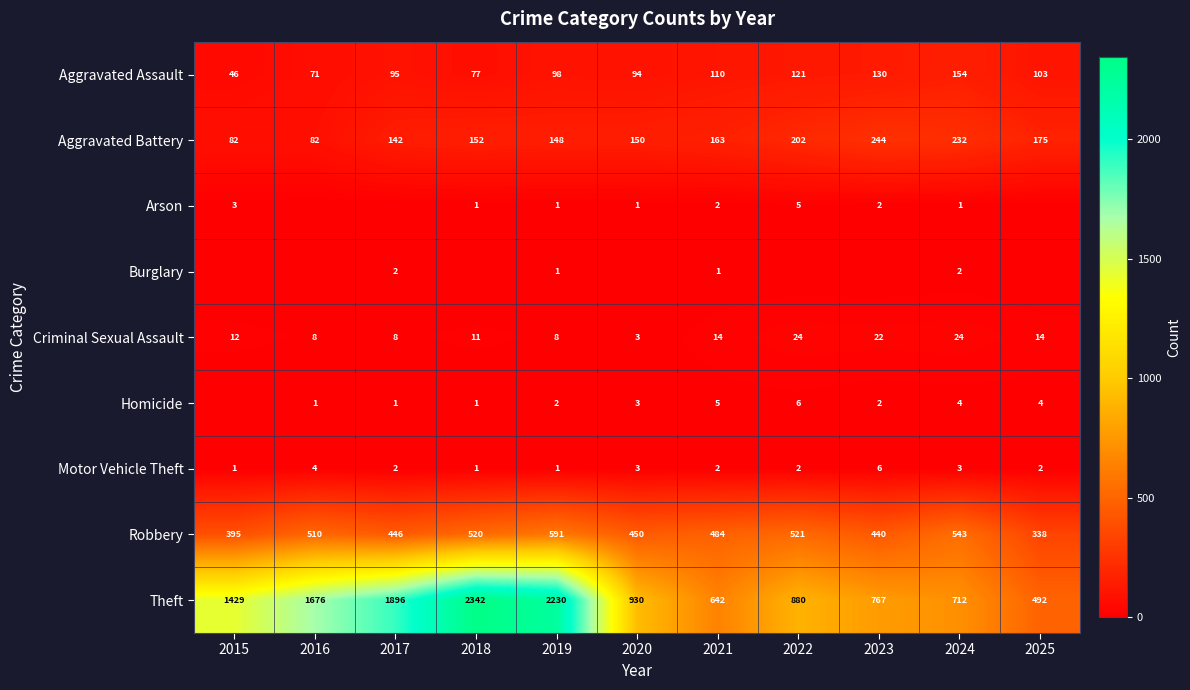

List the labels in order of Theft value, smallest first.

2025, 2021, 2024, 2023, 2022, 2020, 2015, 2016, 2017, 2019, 2018